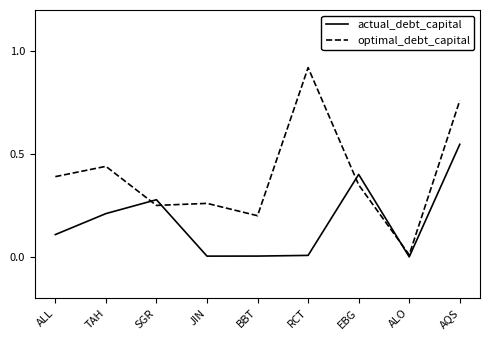

Which category has the highest value across all series?

RCT